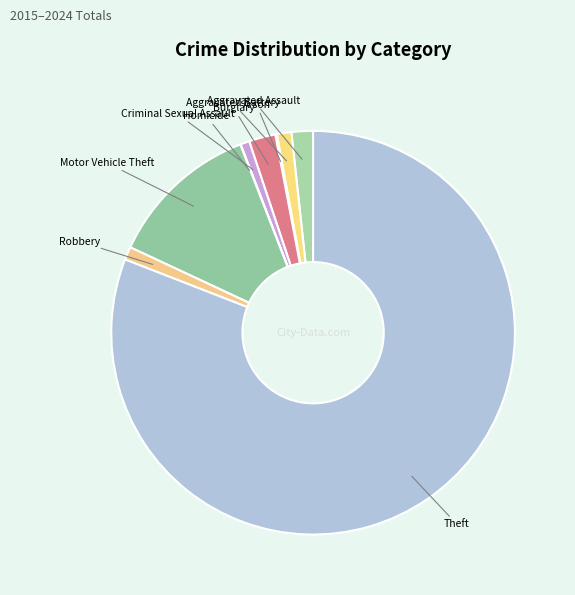

Does Theft represent more than half of the total?

Yes